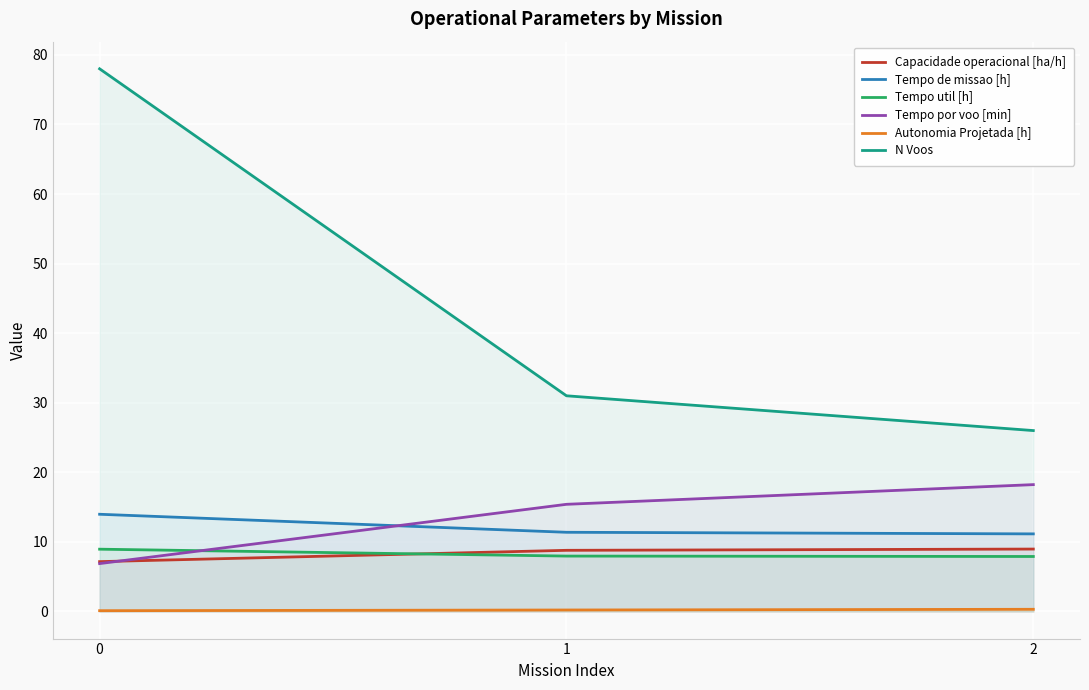

What is the total value across all series at 0?

115.1